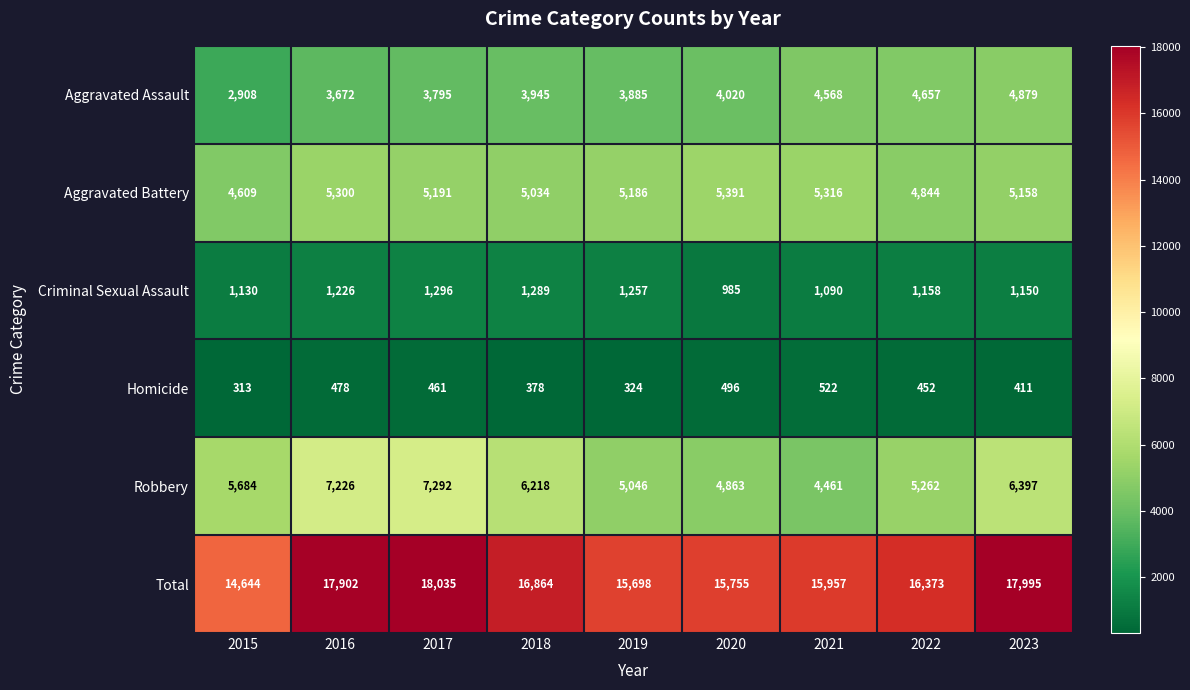

List the series in order of their peak value, highest first.

Total, Robbery, Aggravated Battery, Aggravated Assault, Criminal Sexual Assault, Homicide